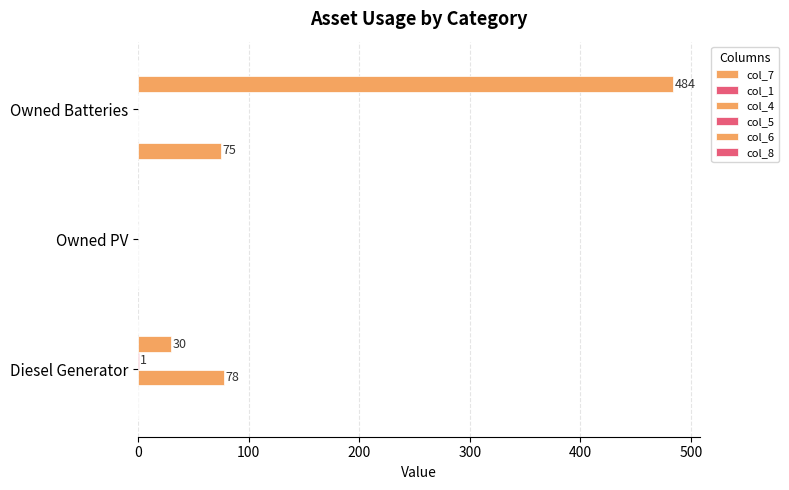

How many data points does each series have?

3